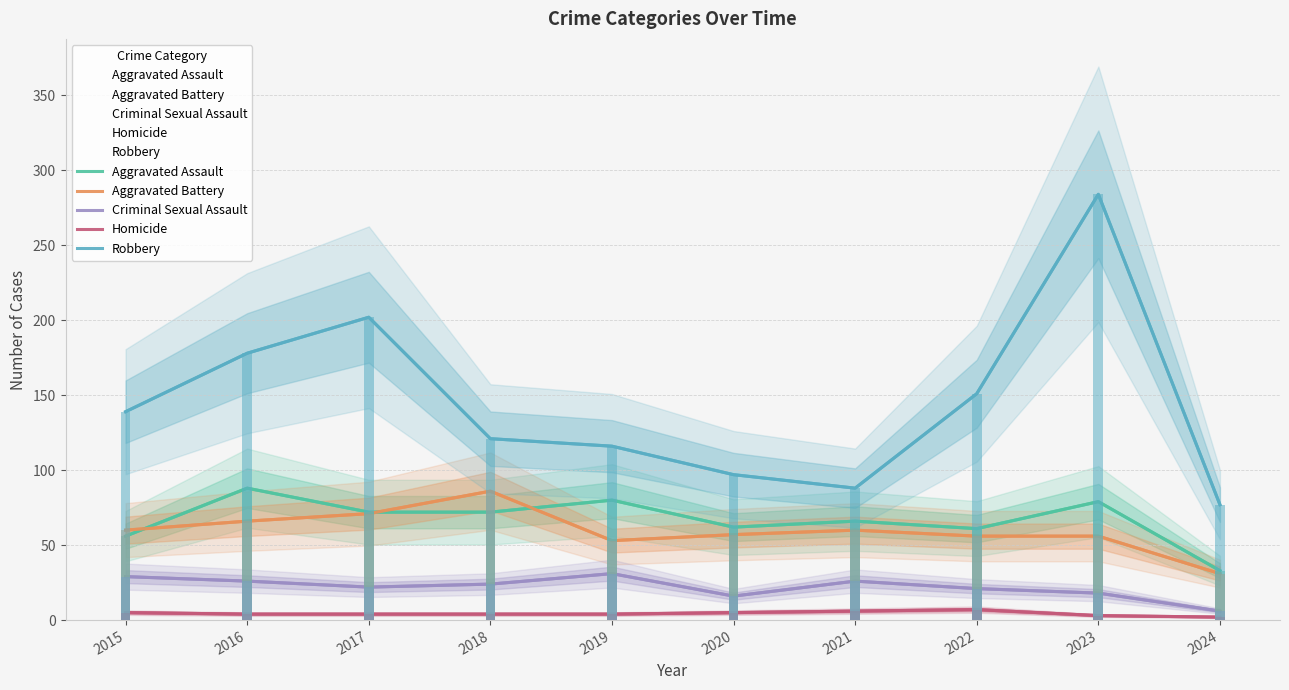

Between 2016 and 2018, which is larger?

2016